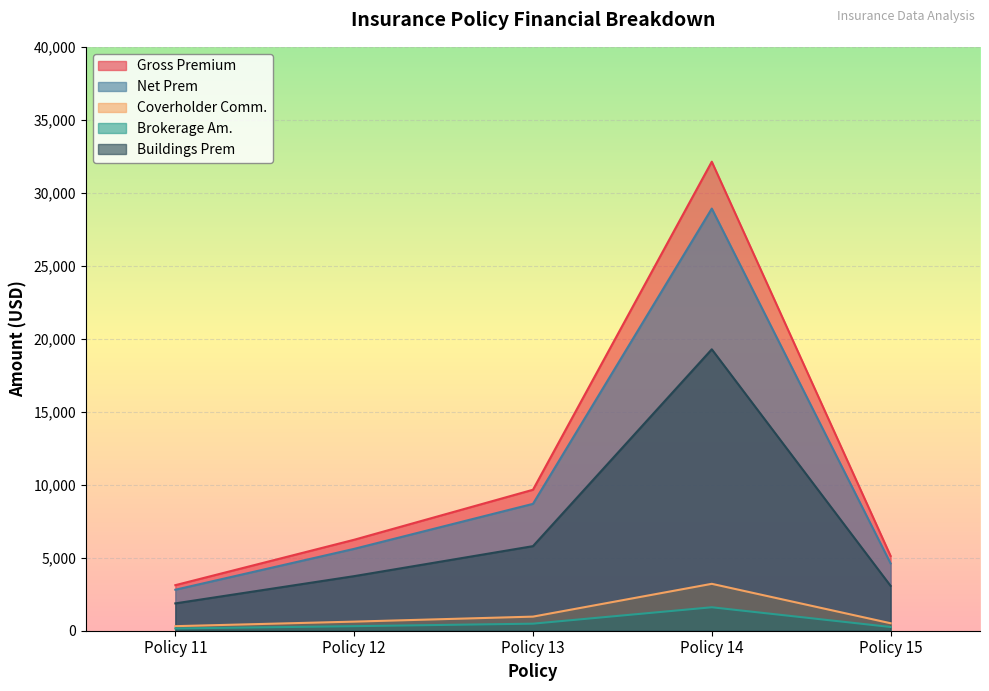

At which label does Gross Premium reach its minimum?

Policy 11